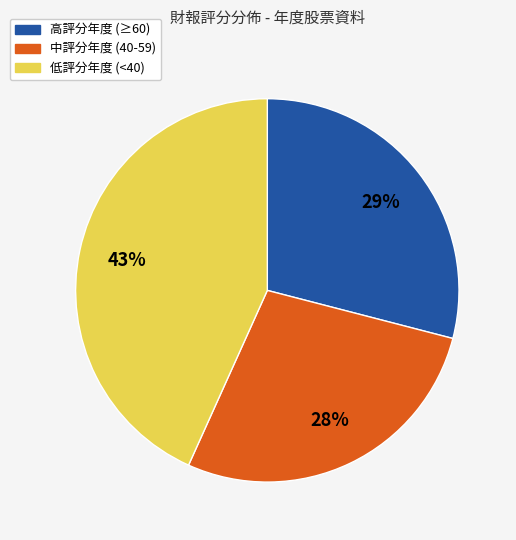

How many slices are in this pie chart?

3